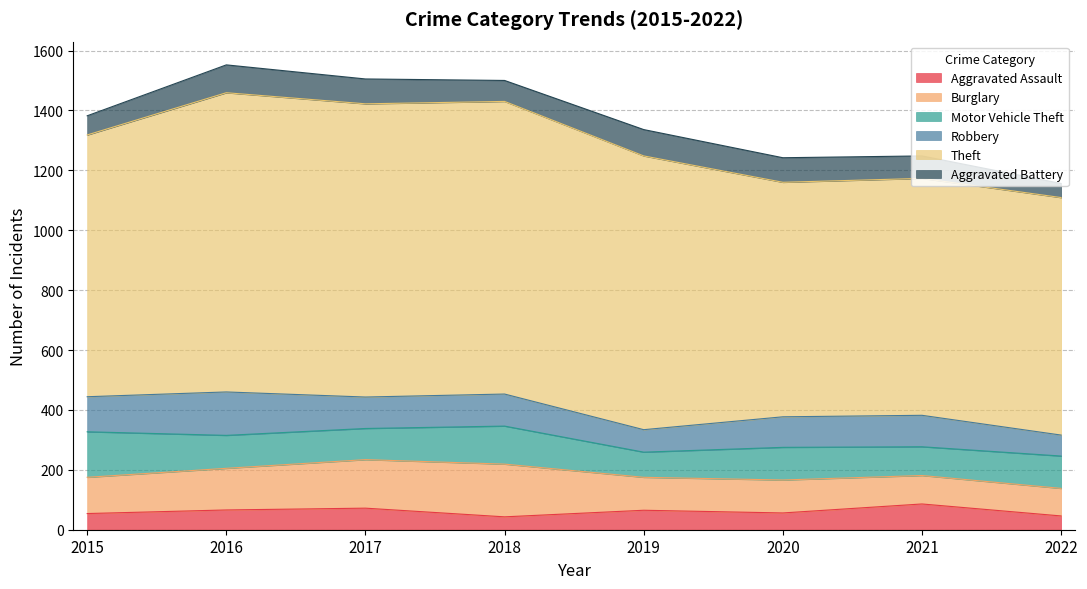

What is the sum of the Aggravated Assault values at 2015 and 2017?

126